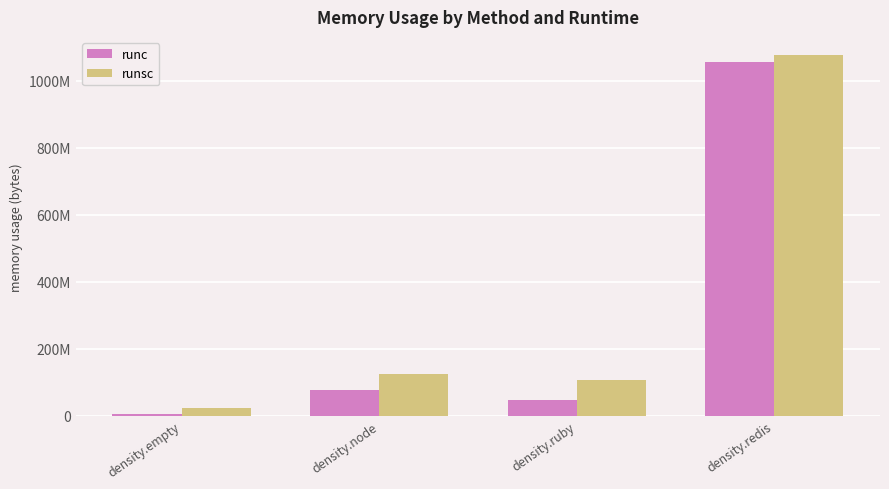

Rank the series by their average value, from lowest to highest.

runc, runsc